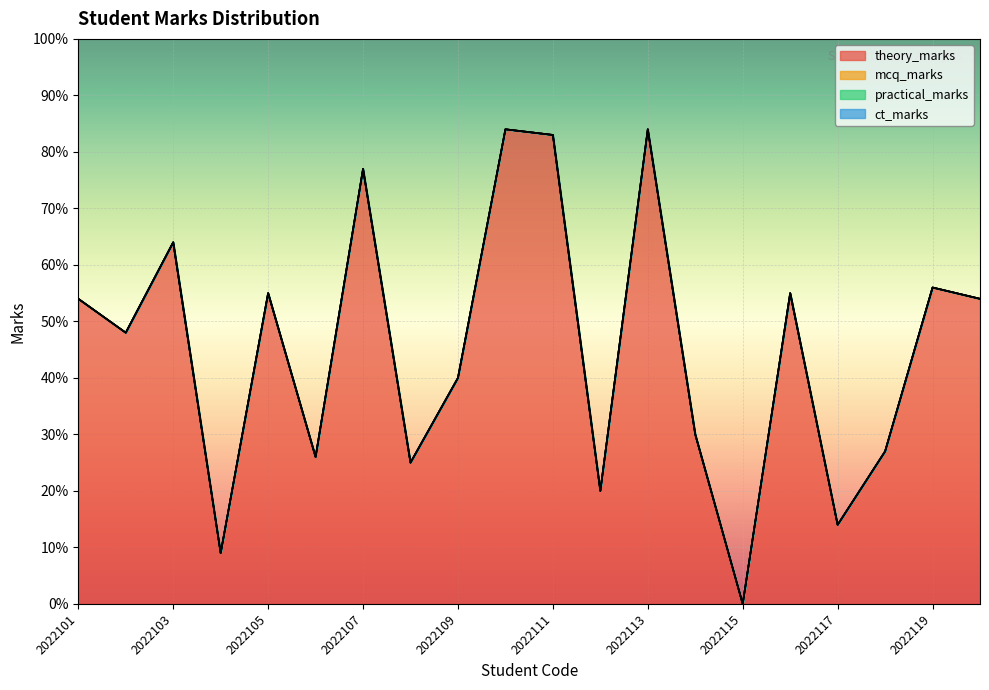

Reading right to left, transcribe all the data shown in this chart.

theory_marks: 54	56	27	14	55	0	30	84	20	83	84	40	25	77	26	55	9	64	48	54
mcq_marks: 0	0	0	0	0	0	0	0	0	0	0	0	0	0	0	0	0	0	0	0
practical_marks: 0	0	0	0	0	0	0	0	0	0	0	0	0	0	0	0	0	0	0	0
ct_marks: 0	0	0	0	0	0	0	0	0	0	0	0	0	0	0	0	0	0	0	0